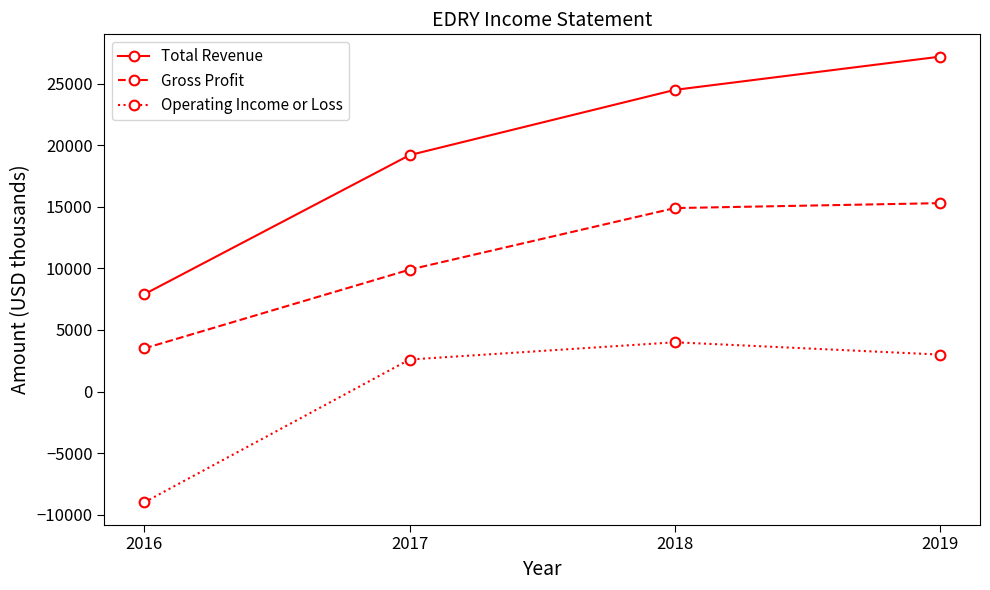

What is the value of the Total Revenue point at the 2nd from the left?

19200